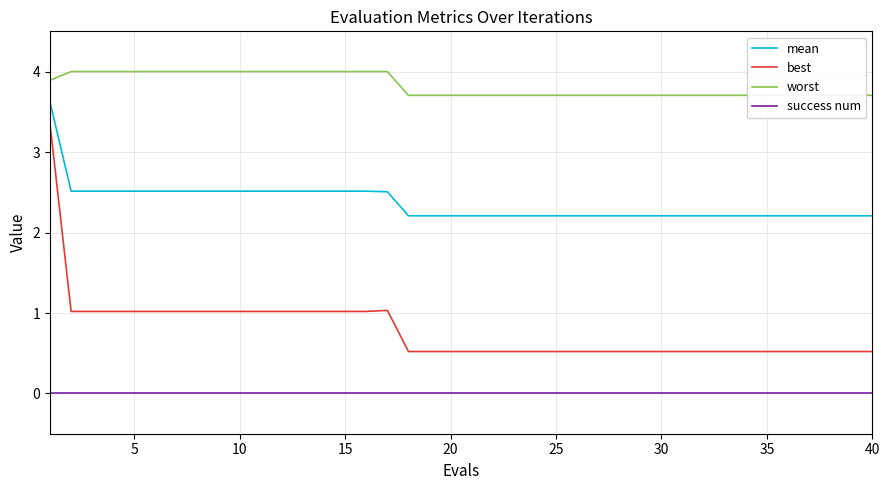

True or false: best and worst cross at least once.

False